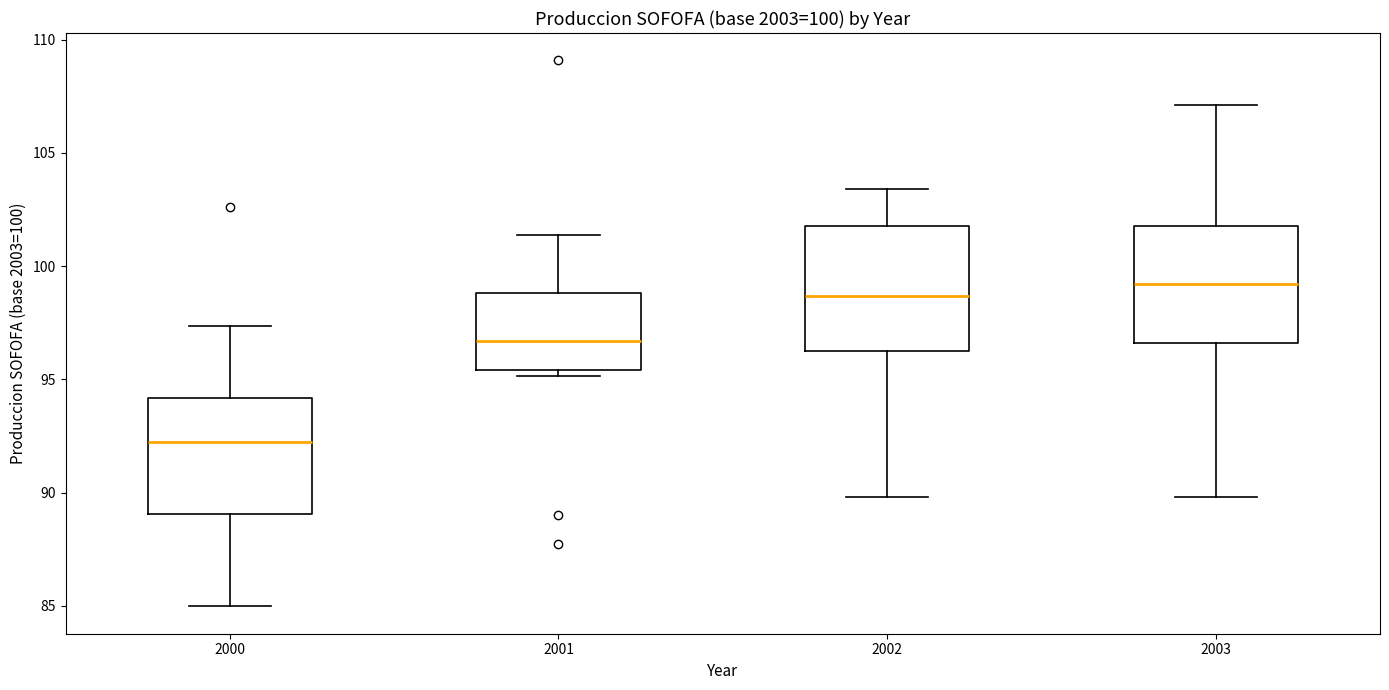

Which box's median line is the lowest?

2000